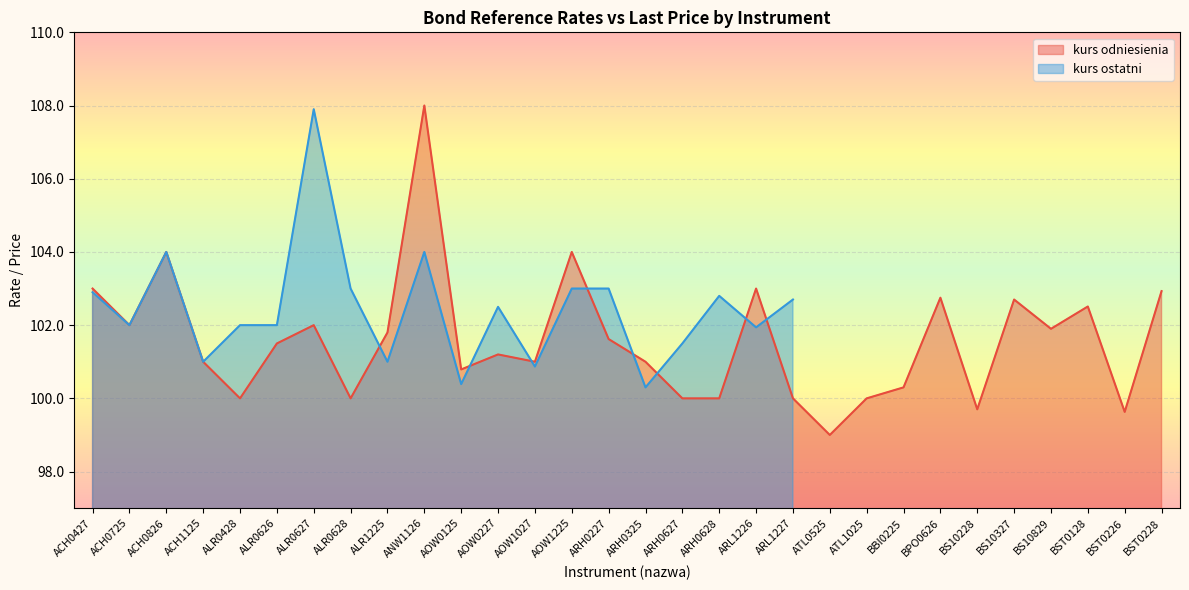

How many values exceed 101?

16